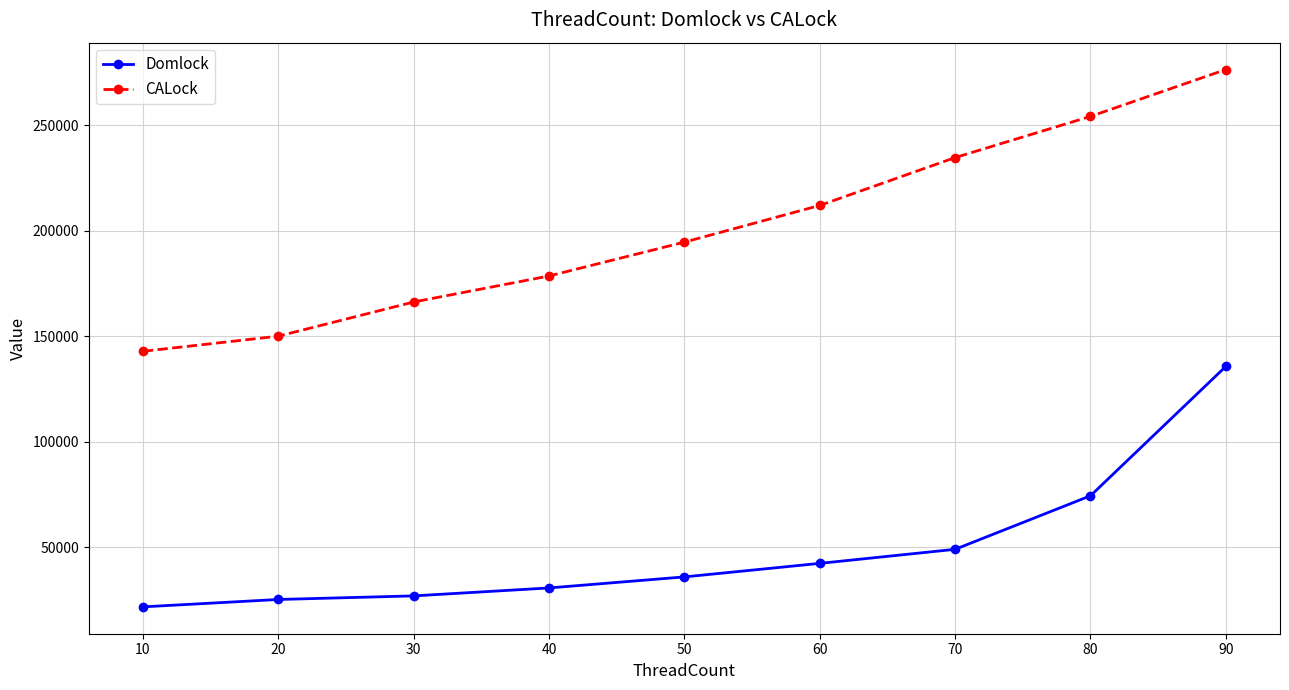

Rank the series by their average value, from highest to lowest.

CALock, Domlock